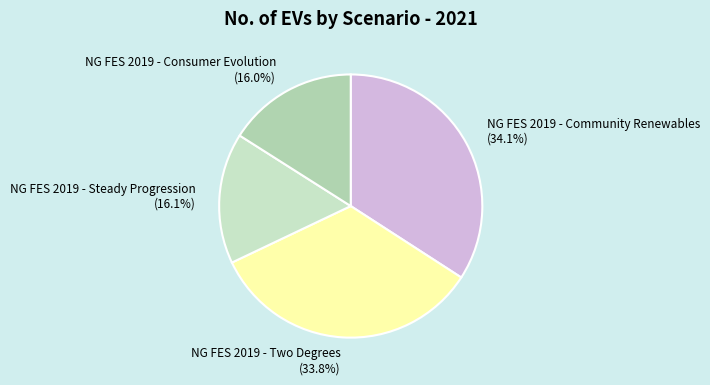

Is the sum of NG FES 2019 - Two Degrees (33.8%) and NG FES 2019 - Community Renewables (34.1%) greater than half?

Yes